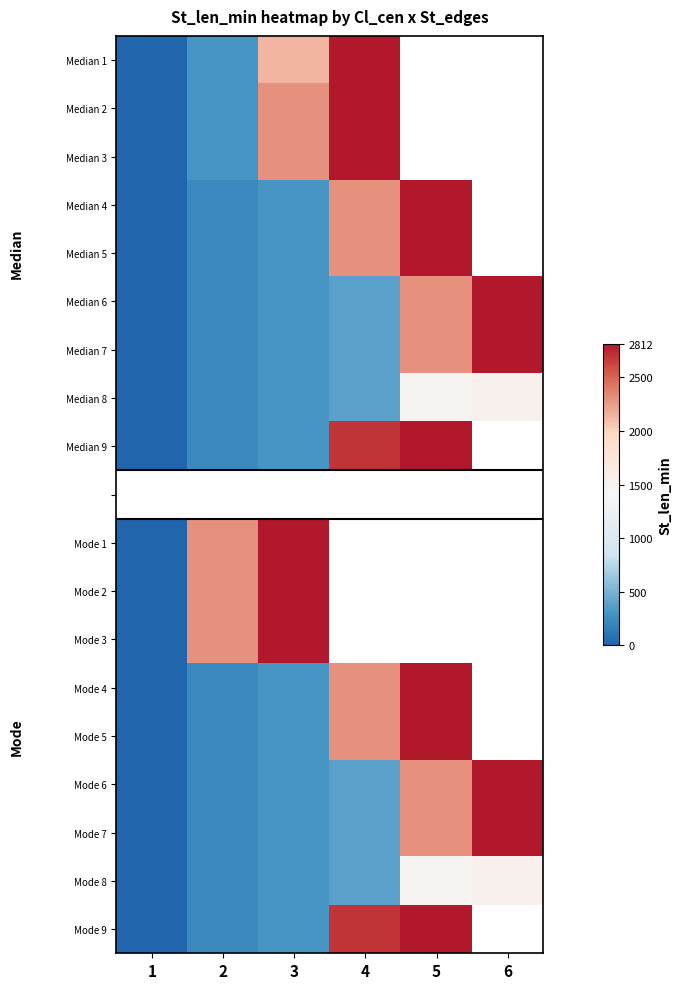

At how many categories does at least one series exceed 1286?

5